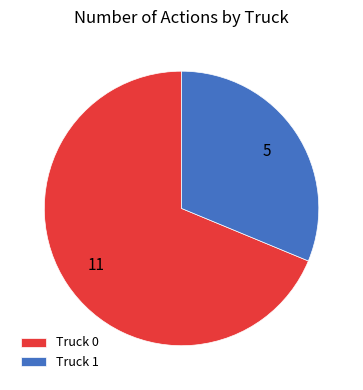

Does Truck 0 account for over 50% of the chart?

Yes